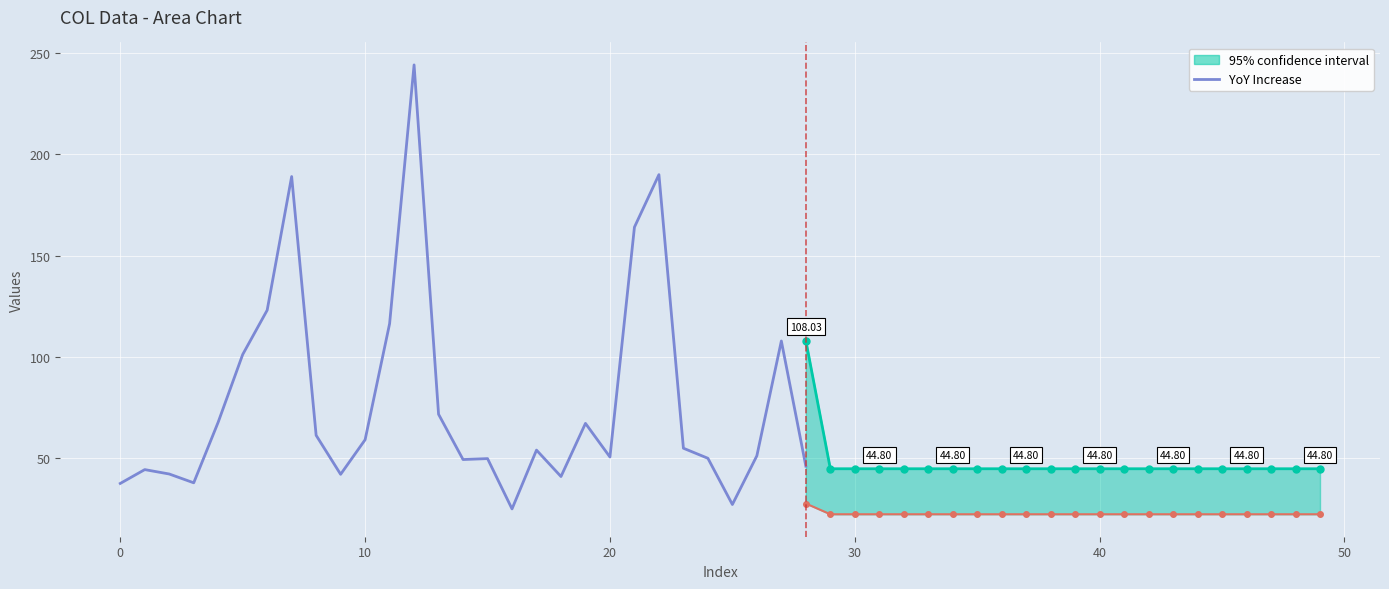

Is it true that the value at 19 is 67.2?

True